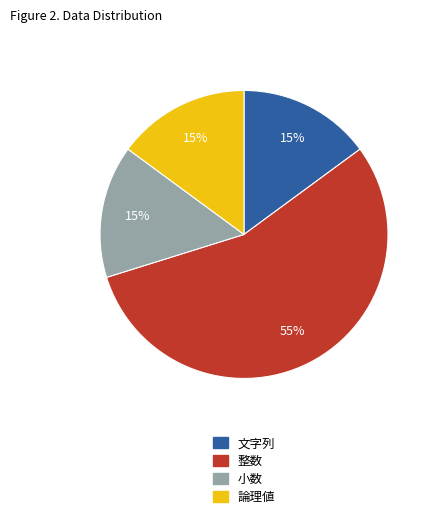

To the nearest percent, what is the combined percentage of 整数 and 小数?

70%